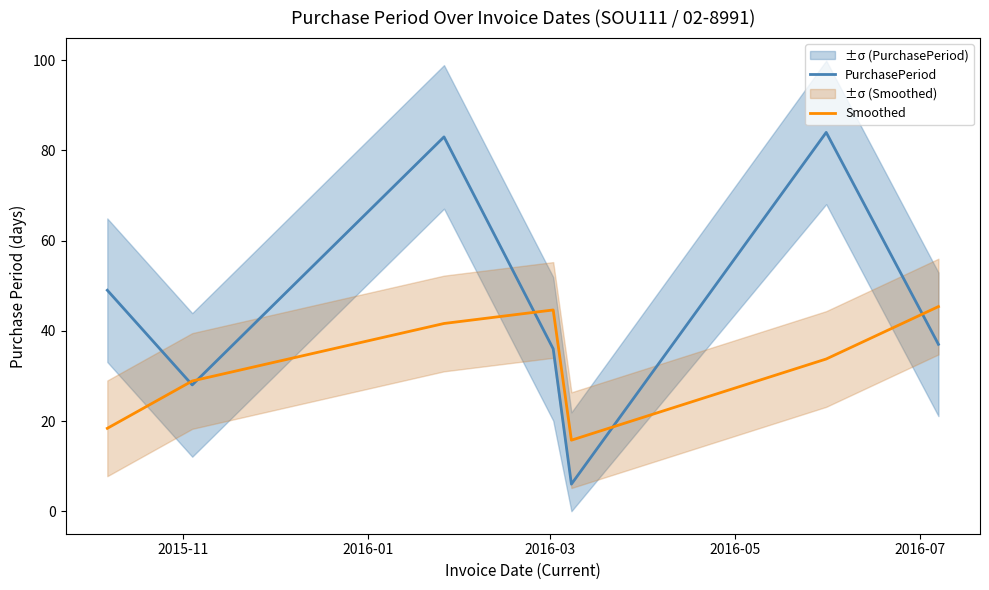

What is the value of the PurchasePeriod point at the 5th from the left?

6.0